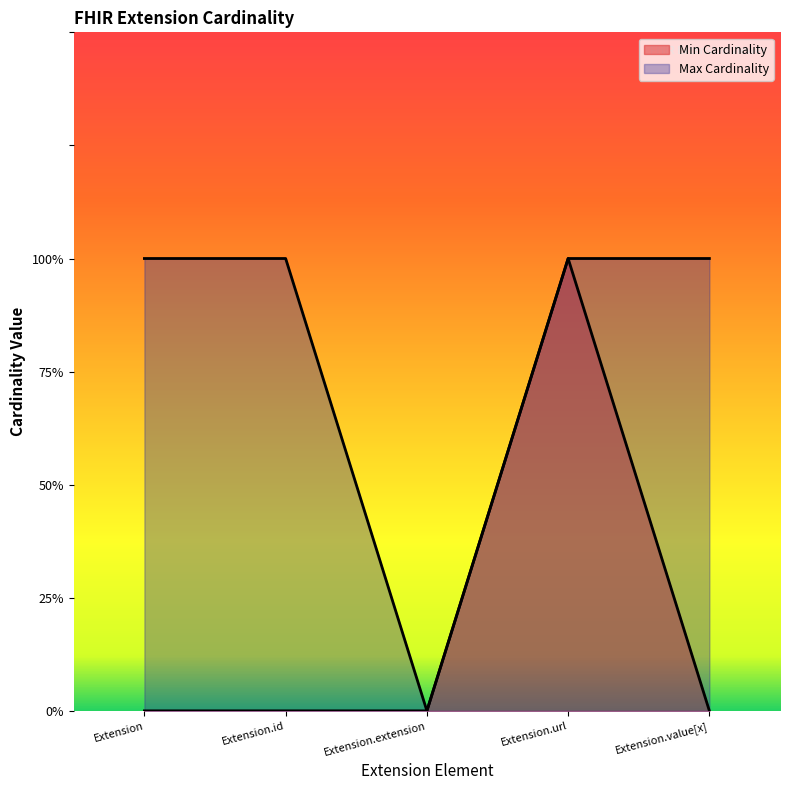

At how many categories does at least one series exceed 0?

4